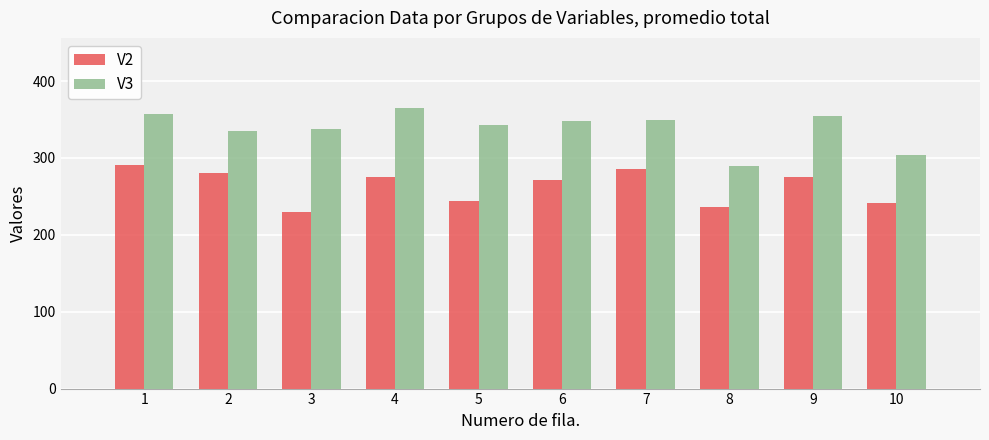

What is the sum of the V3 values at 1 and 7?

707